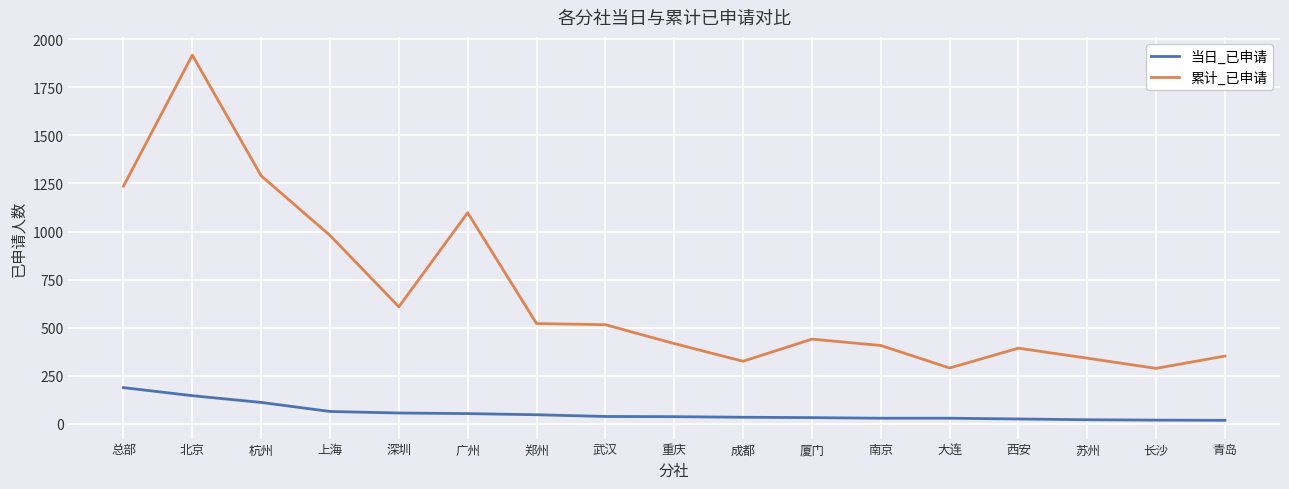

Which series has the widest spread of values?

累计_已申请